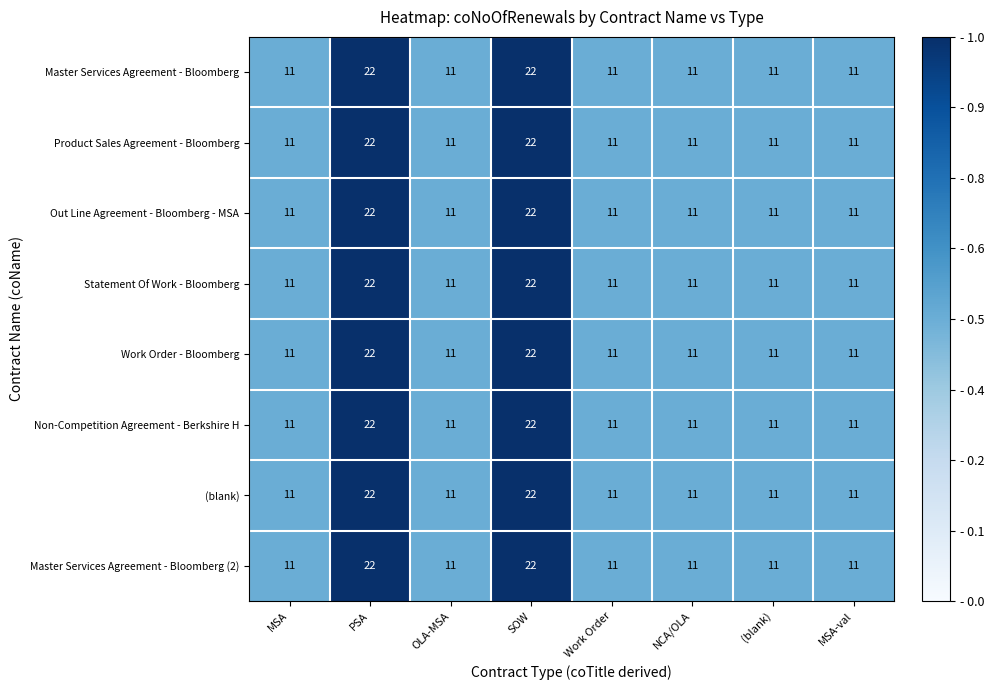

What is the greatest value displayed?

22